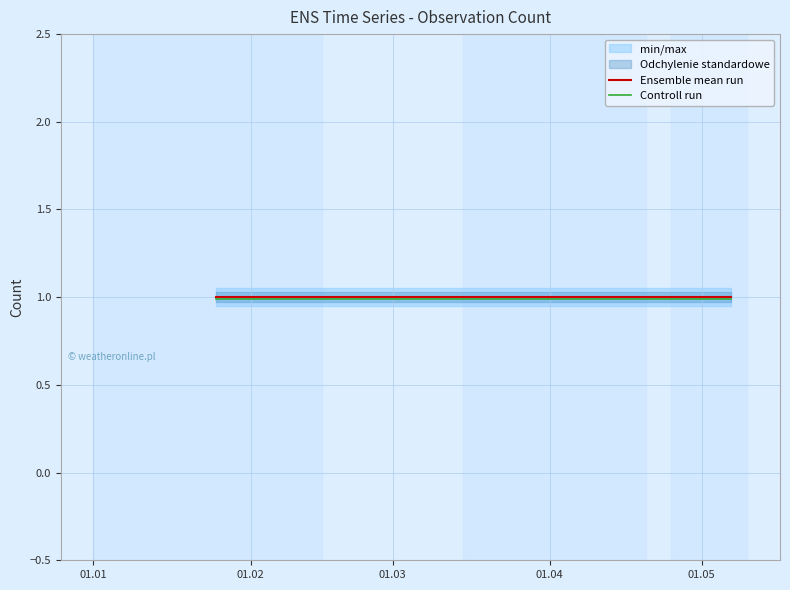

What is the maximum value for Controll run?

1.0